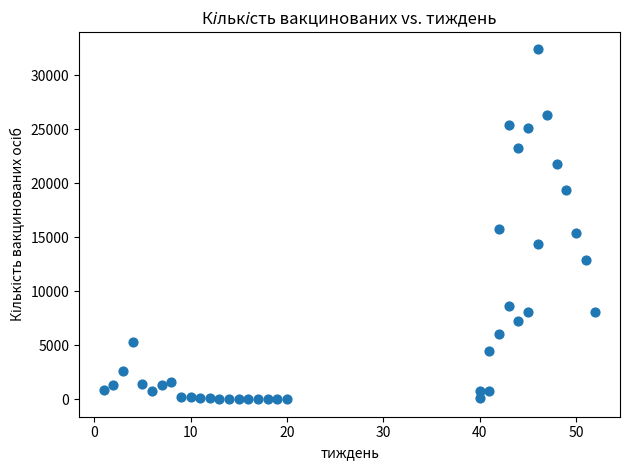

What Y value in the scatter plot is closest to 16193?

15799